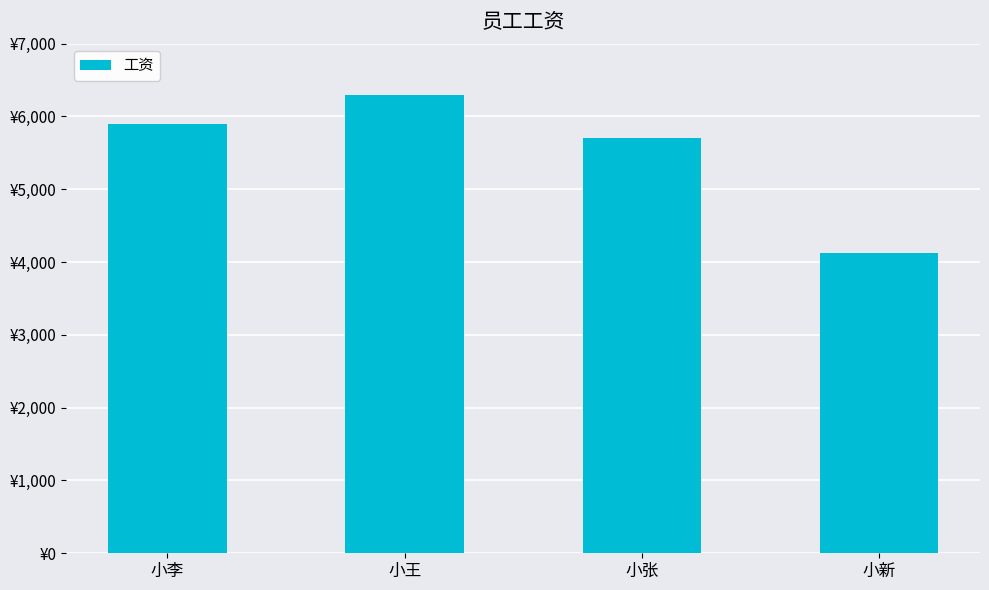

Reading right to left, extract all data points from this chart.

4120	5700	6300	5900